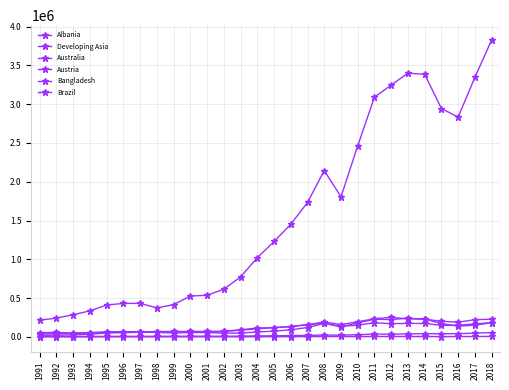

Which series has the largest range (max minus min)?

Developing Asia